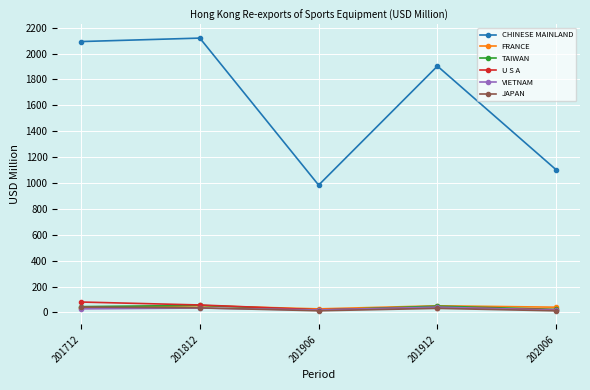

Is it true that CHINESE MAINLAND equals 1306.6 at 201712?

False